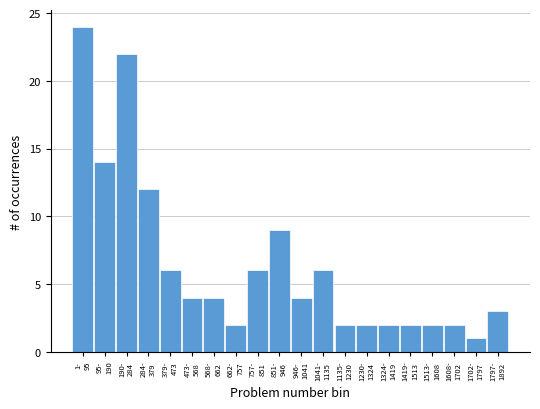

Reading right to left, what are all the values shown in this chart?

3	1	2	2	2	2	2	2	6	4	9	6	2	4	4	6	12	22	14	24